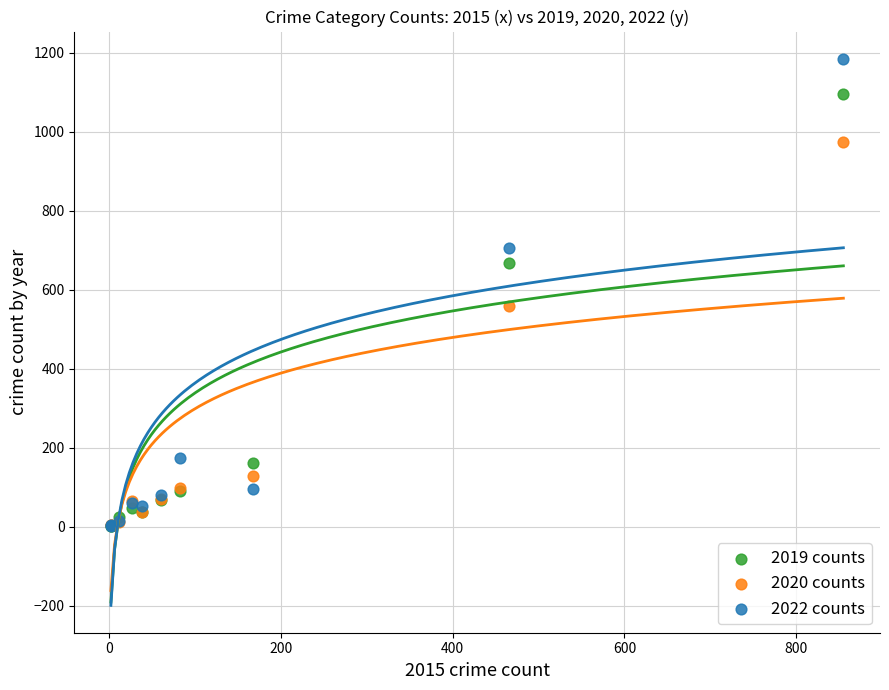

Which series has the largest Y range (max minus min)?

2022 counts